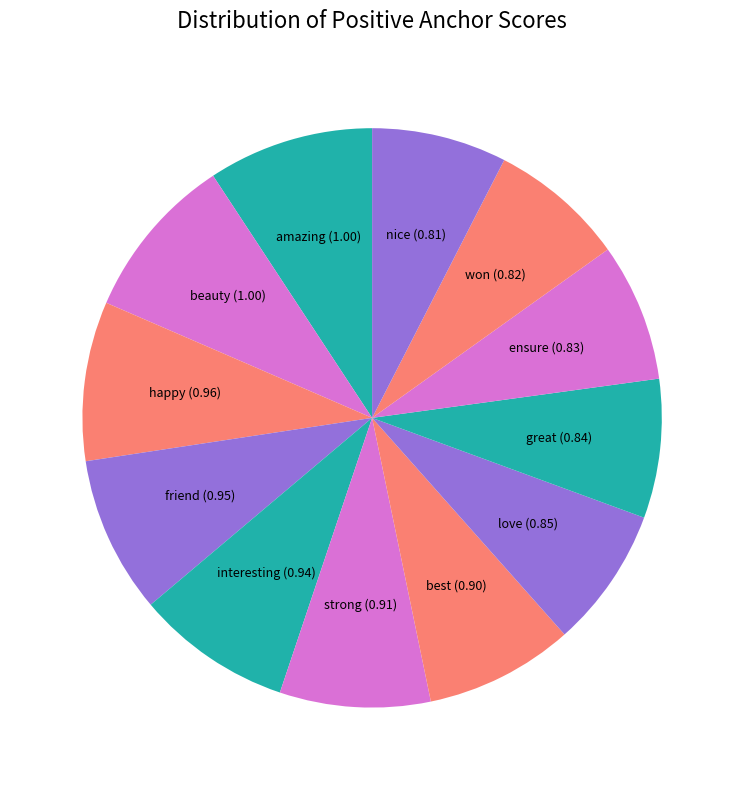

How many segments does this pie chart have?

12